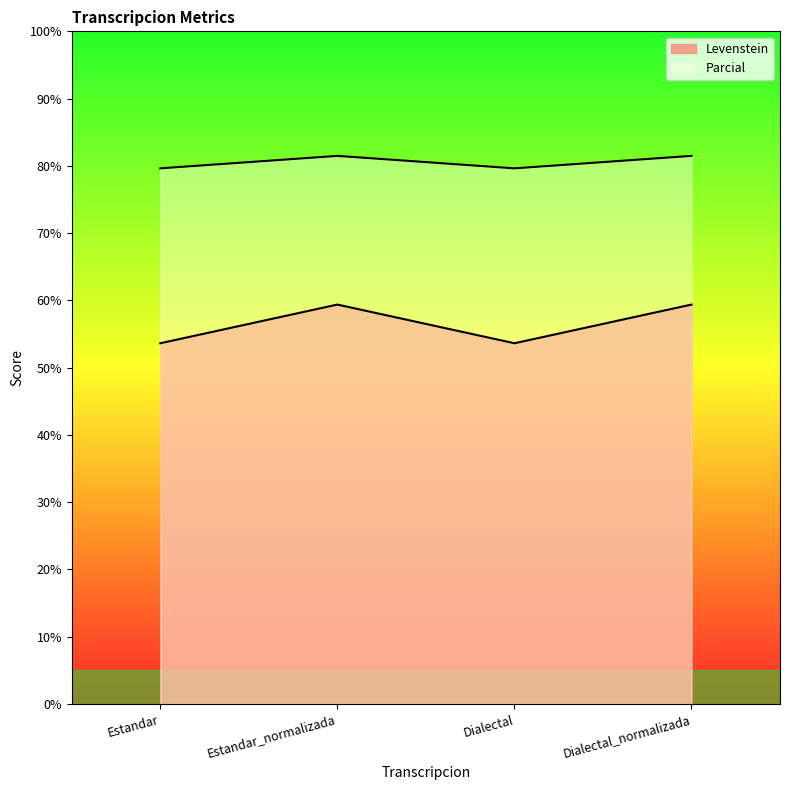

At which label does Levenstein first exceed 81?

Estandar_normalizada